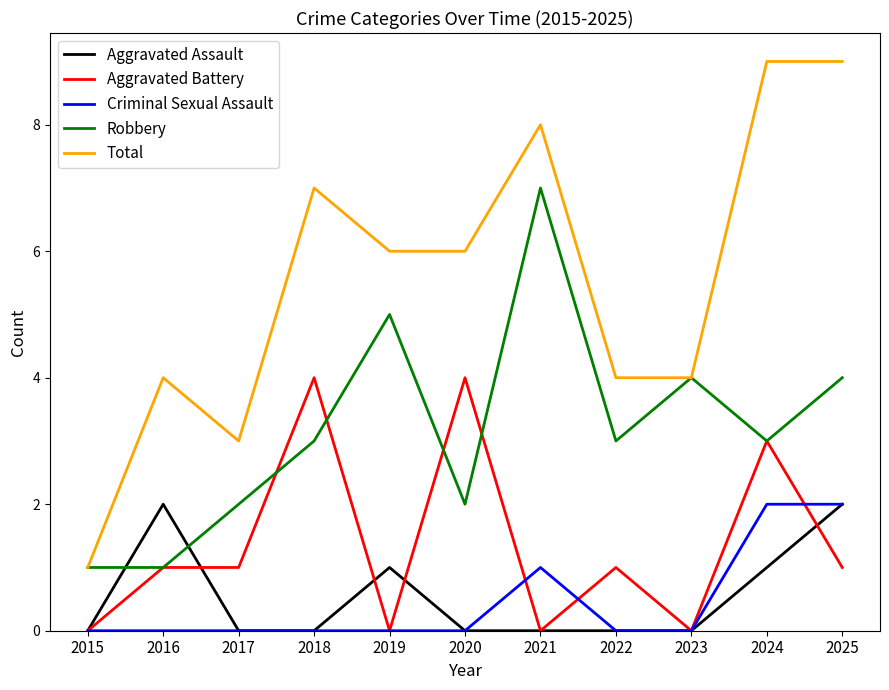

Which series has the largest range (max minus min)?

Total